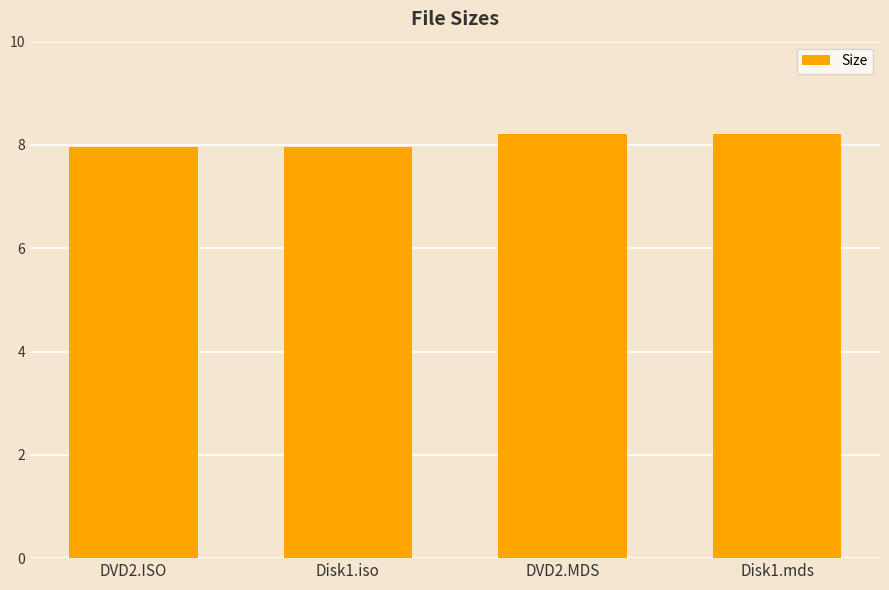

What position from the right is Disk1.iso?

3